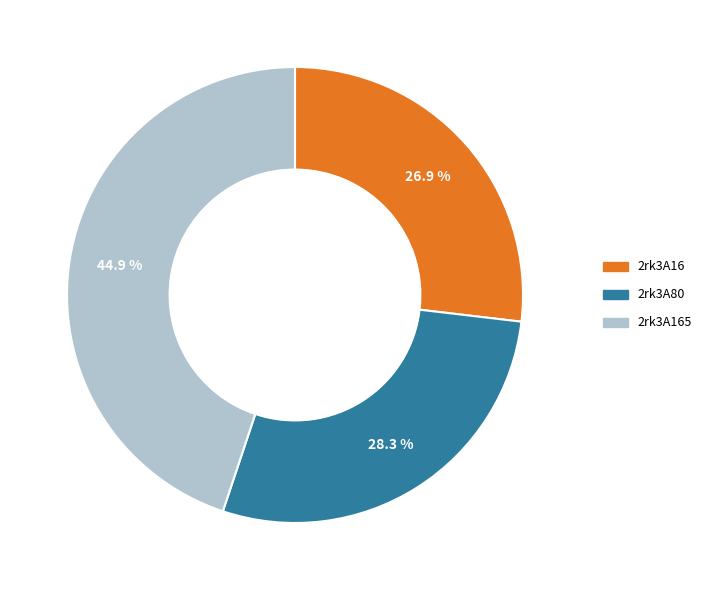

Does any single category account for the majority?

No